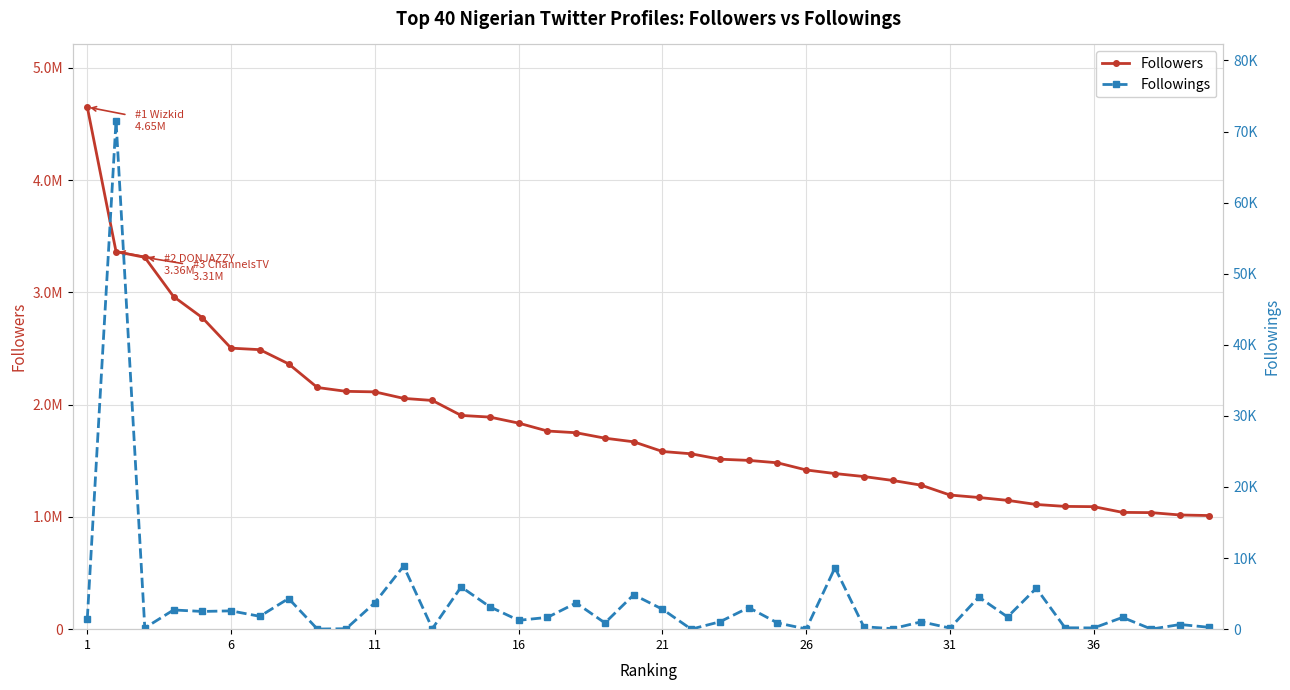

What is the difference between the second highest and second lowest values in the Followings series?

8864